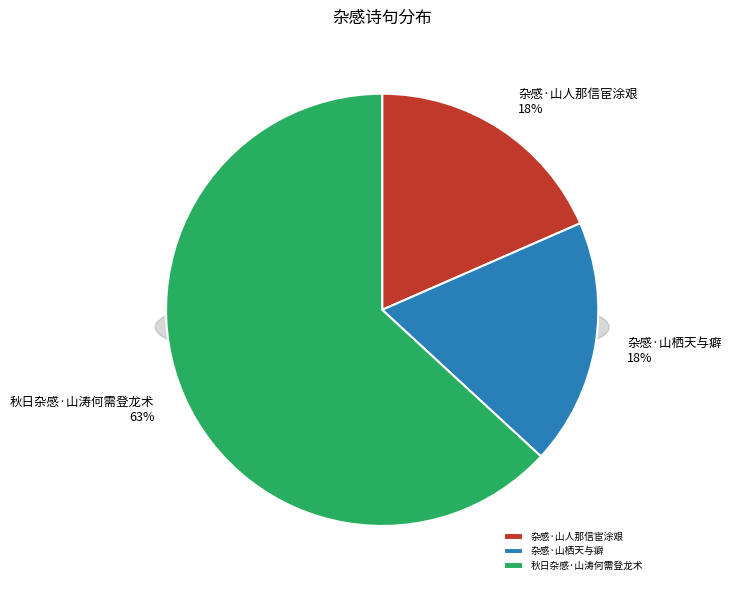

To the nearest percent, what is the combined percentage of 杂感·山人那信宦涂艰 and 秋日杂感·山涛何需登龙术?

82%